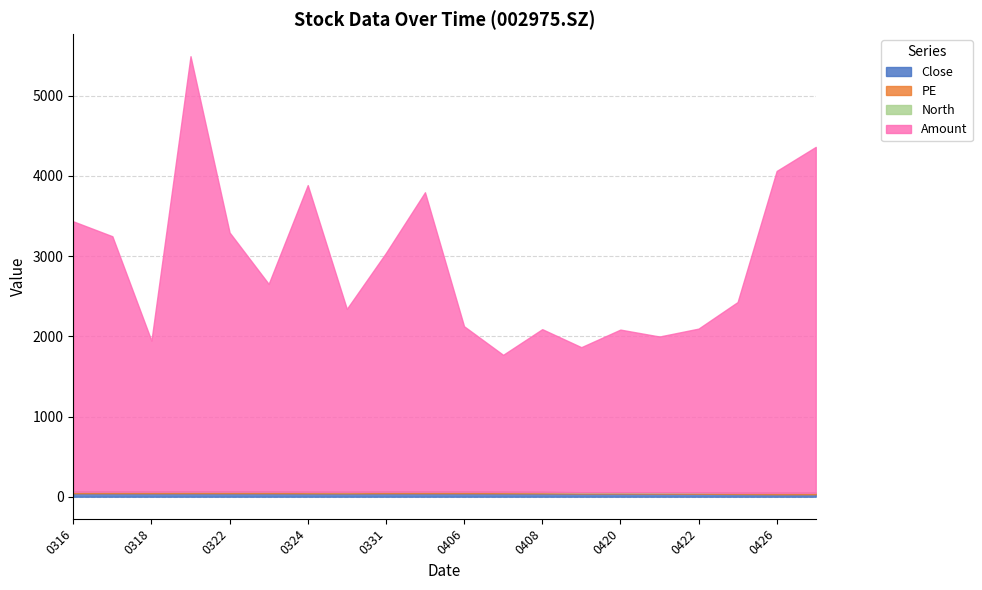

What is the difference between the highest and lowest values at 20220321?

5429.7